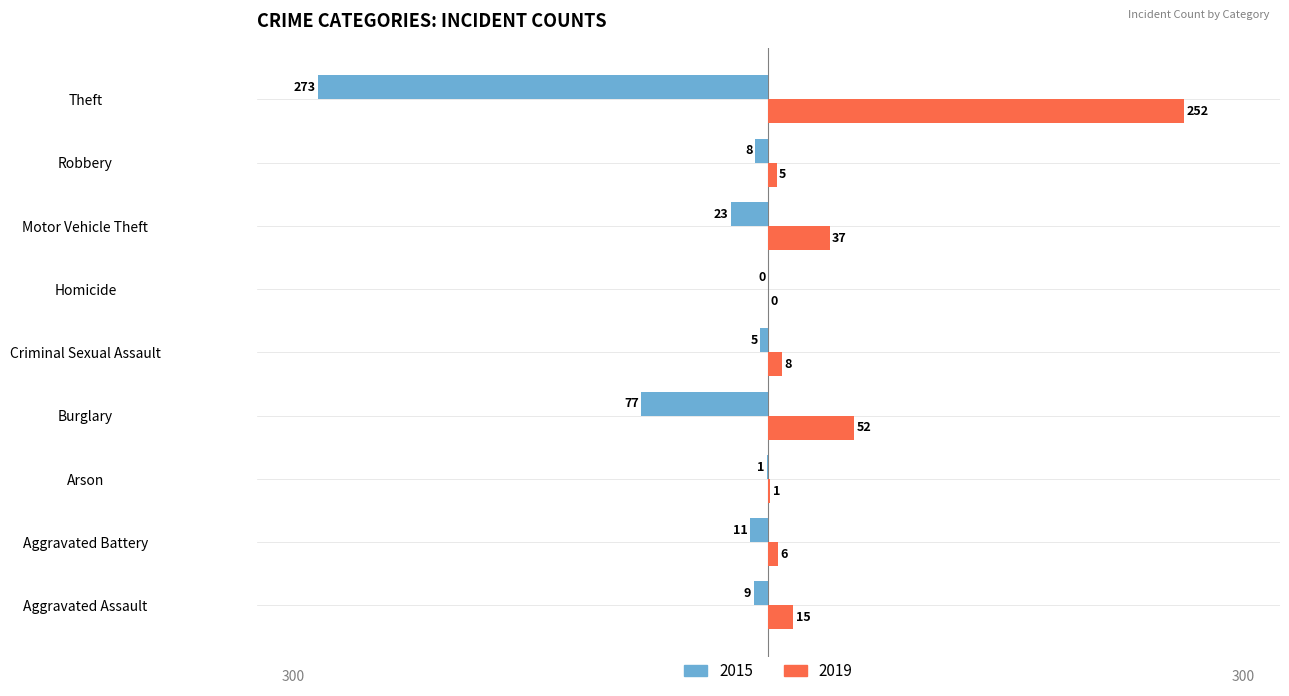

What is the sum of all 2019 values?

376